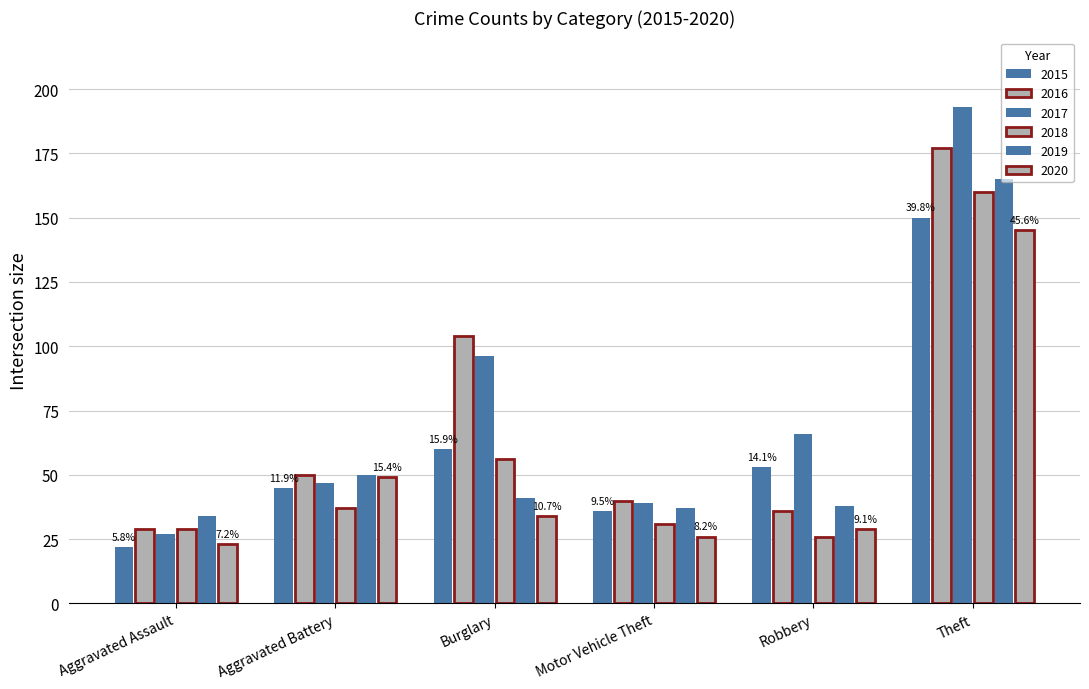

Which series has the largest total across all categories?

2017